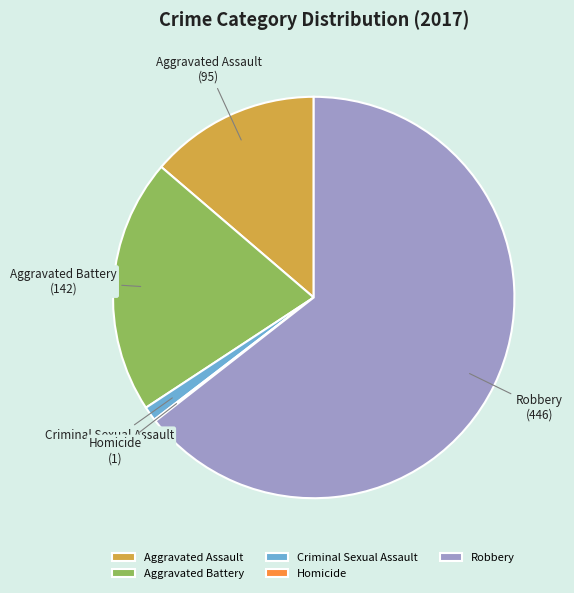

What is the majority slice?

Robbery